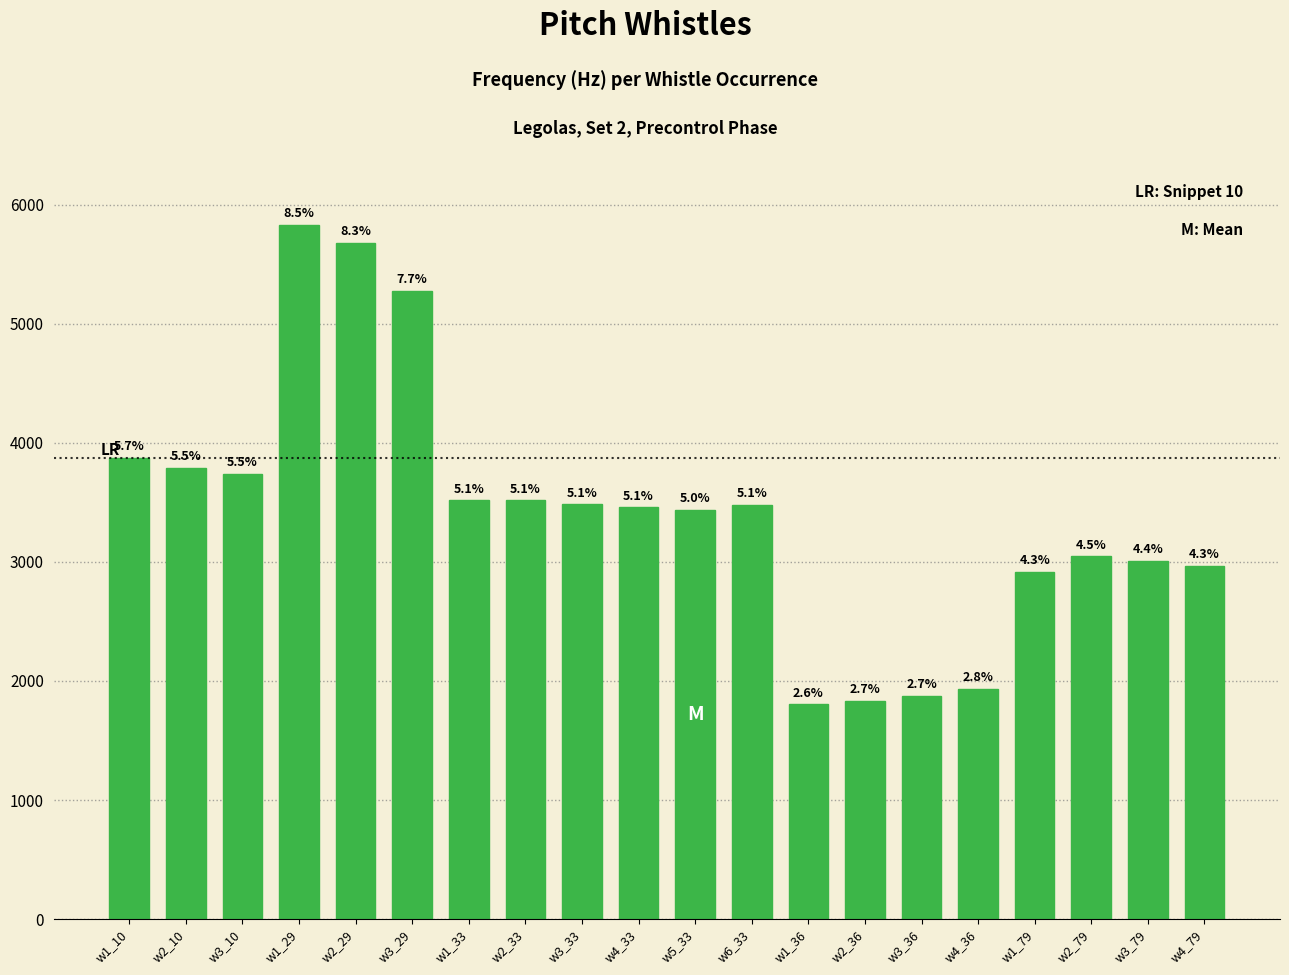

What is the difference between the values at w3_29 and w1_29?

558.4